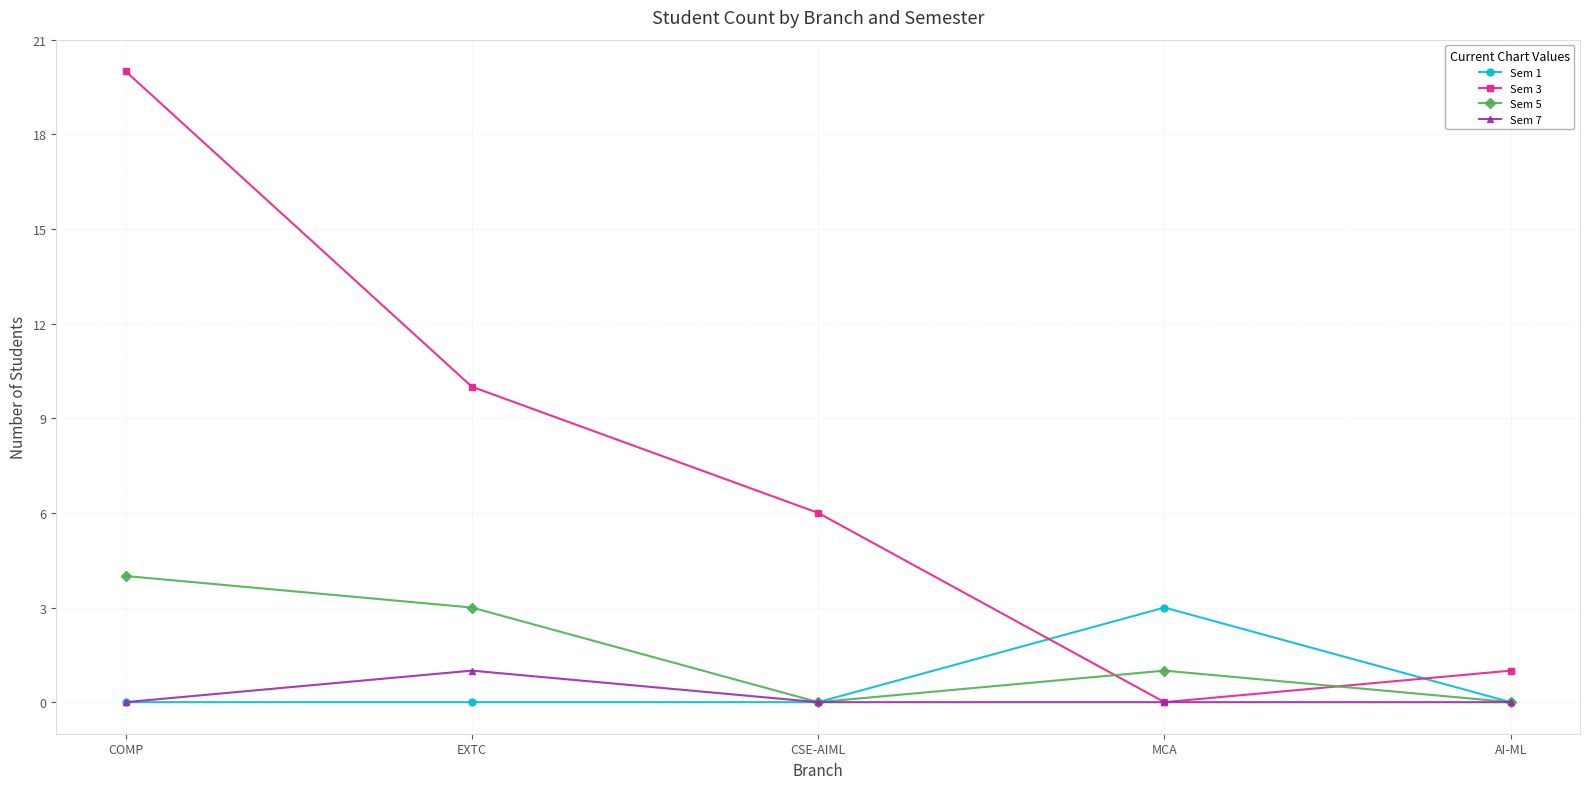

True or false: Sem 5 has more than 0 interior local peaks.

True